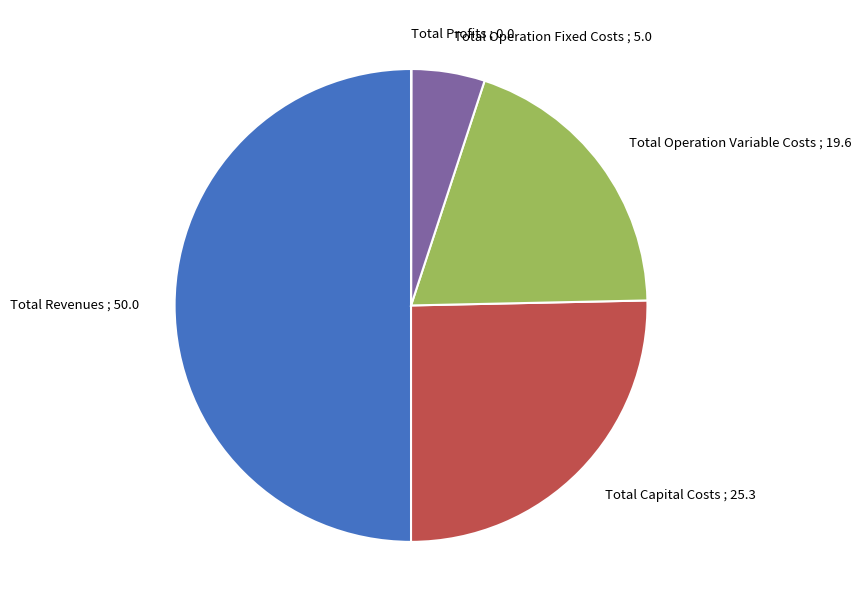

Rank the categories by value from lowest to highest.

Total Profits, Total Operation Fixed Costs, Total Operation Variable Costs, Total Capital Costs, Total Revenues